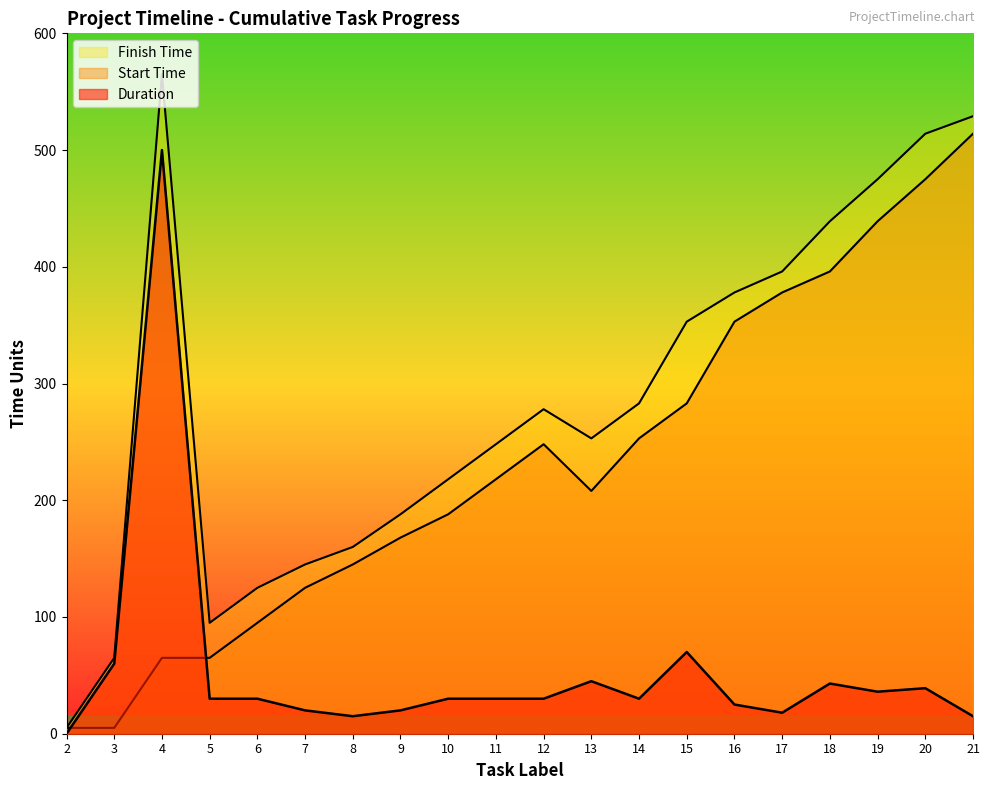

Is the value of Duration at 17 greater than the value of Start Time at 7?

No